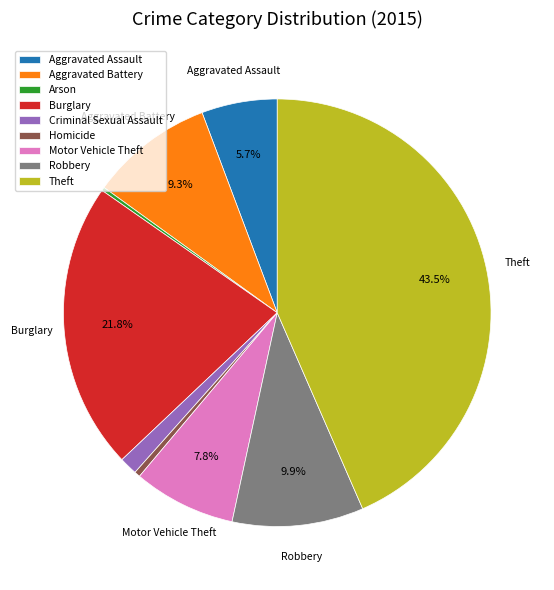

Does Theft represent more than half of the total?

No